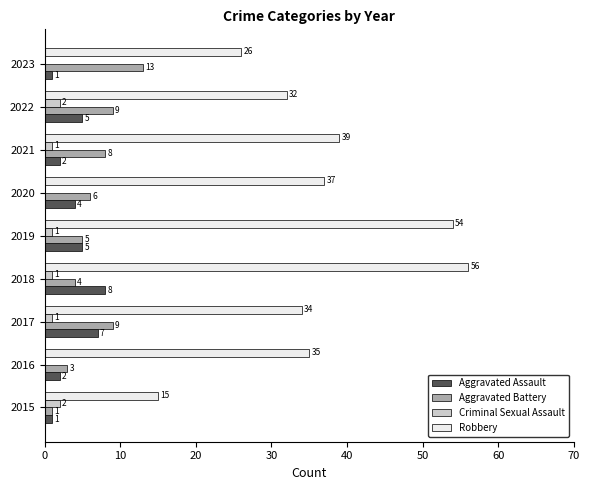

Is the value of Criminal Sexual Assault at 2020 greater than the value of Robbery at 2022?

No